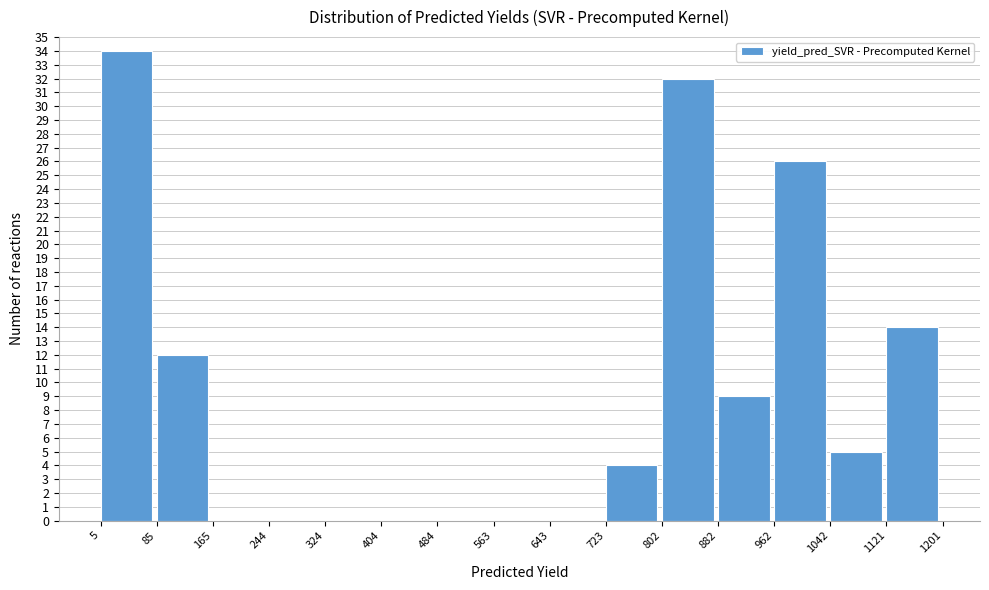

How tall is the bar that spans 1042 to 1121 on the x-axis? The values are not printed on the chart, so give them approximately, as read against the axis.

5